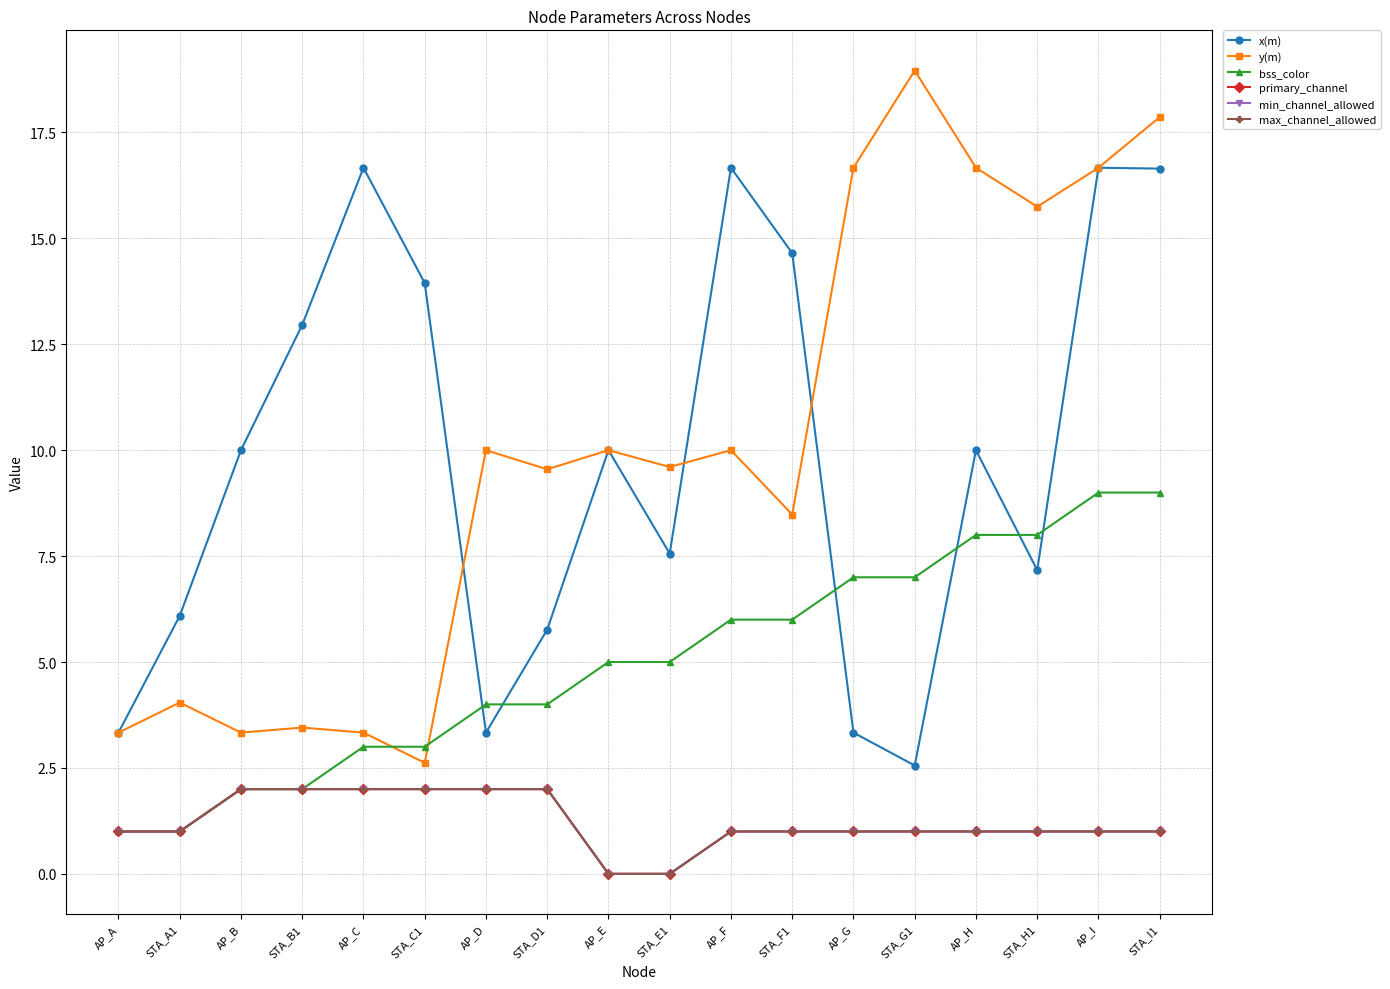

What is the difference between the highest and lowest values at STA_C1?

11.9